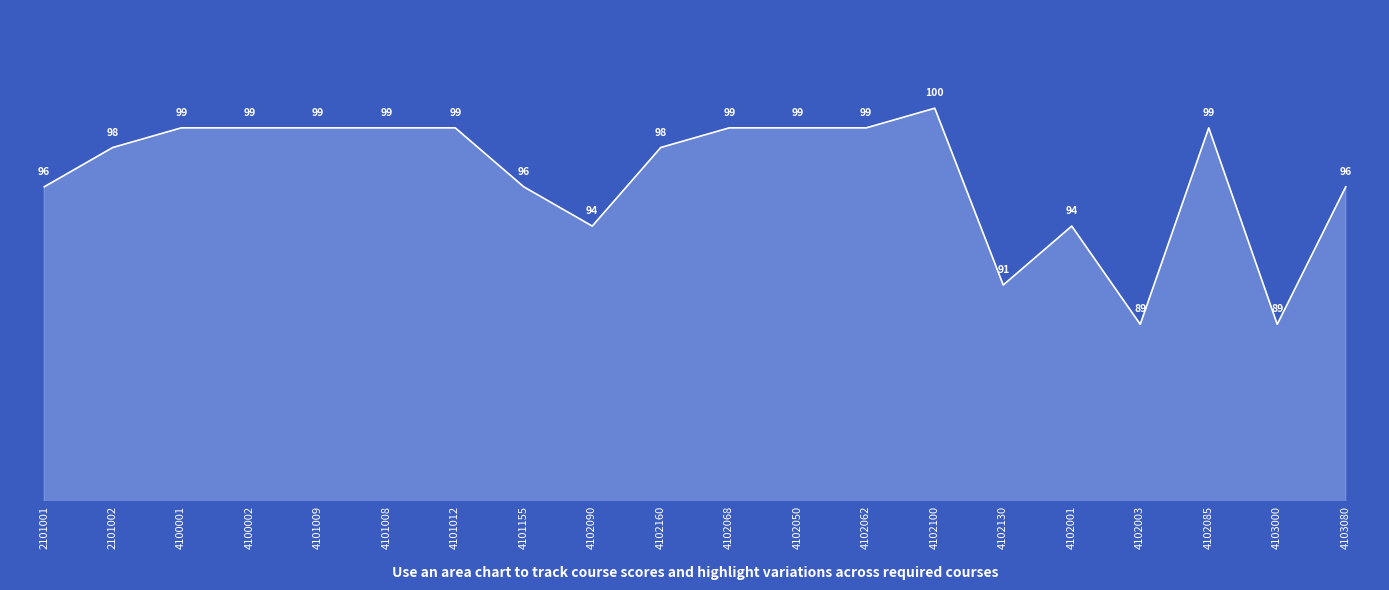

What position from the left is 4102130?

15